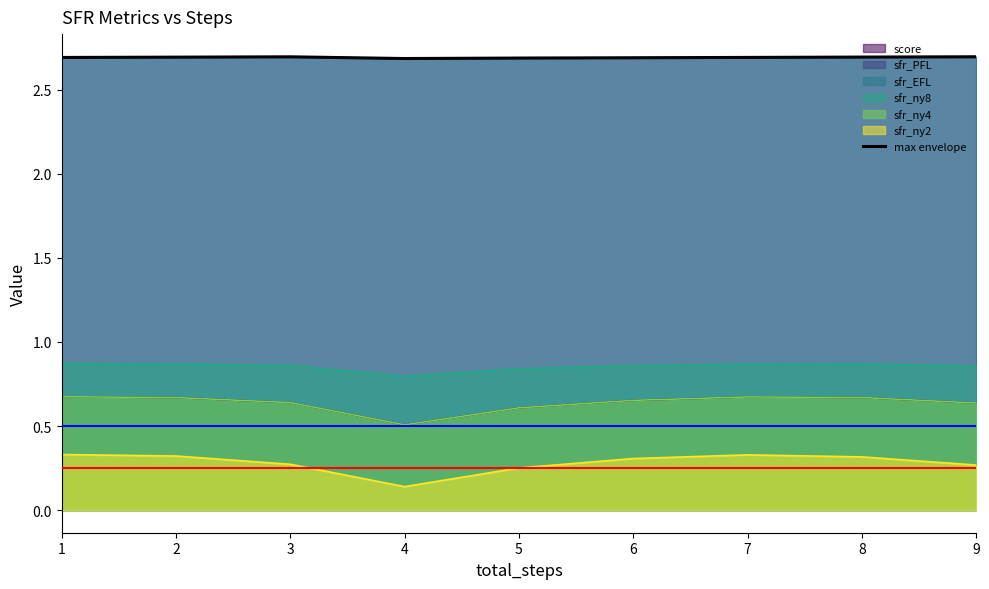

True or false: there are more than 2 points higher than both neighbors.

False